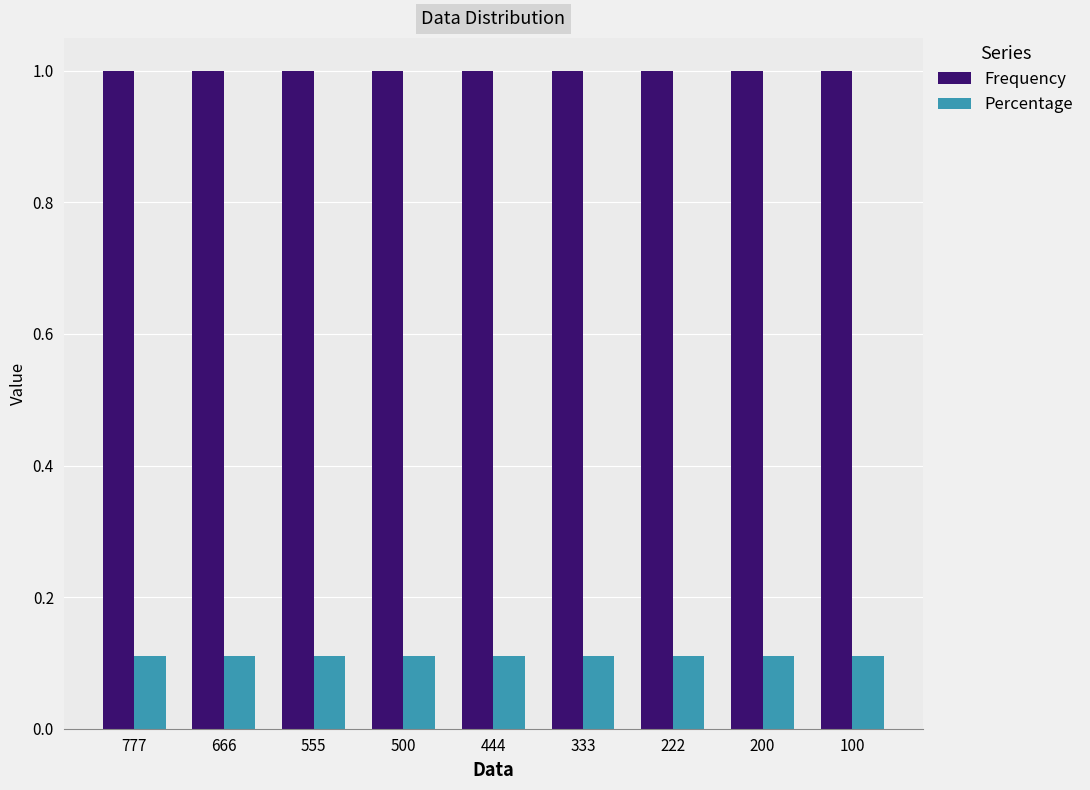

At 200, list the series in order from largest to smallest.

Frequency, Percentage